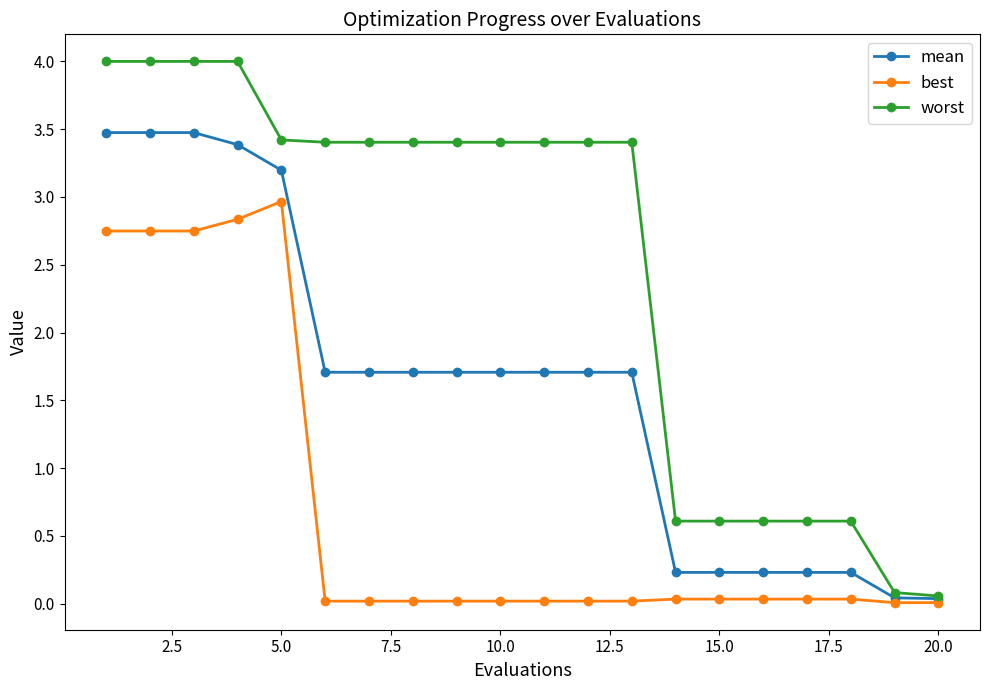

Which series has the largest total across all categories?

worst